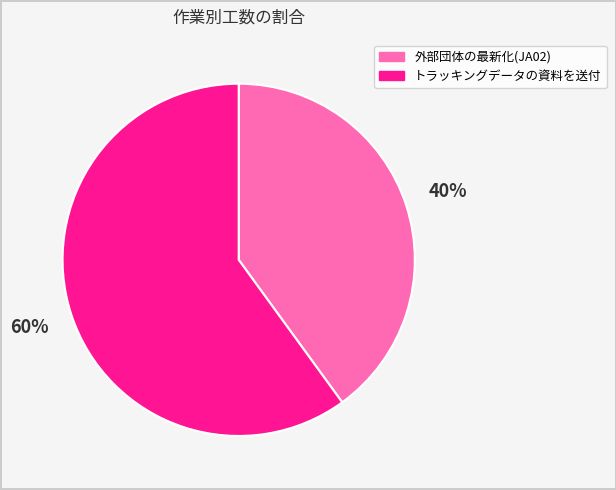

What is the smallest slice in the pie chart?

外部団体の最新化(JA02)